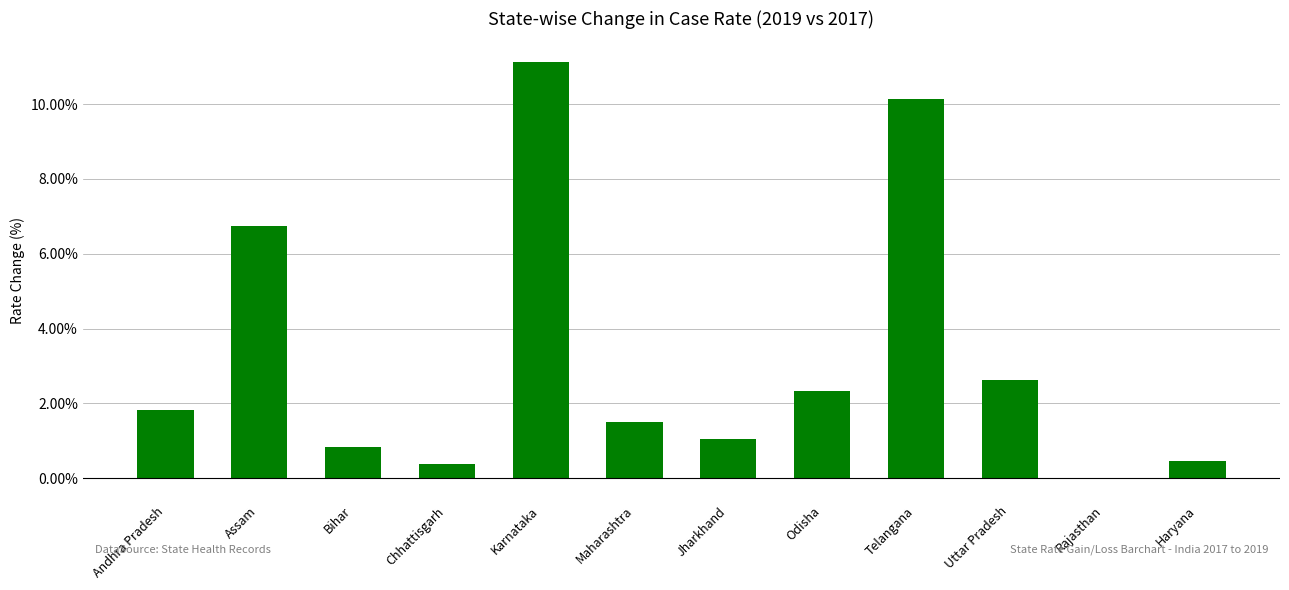

Which has a higher value, Assam or Karnataka?

Karnataka